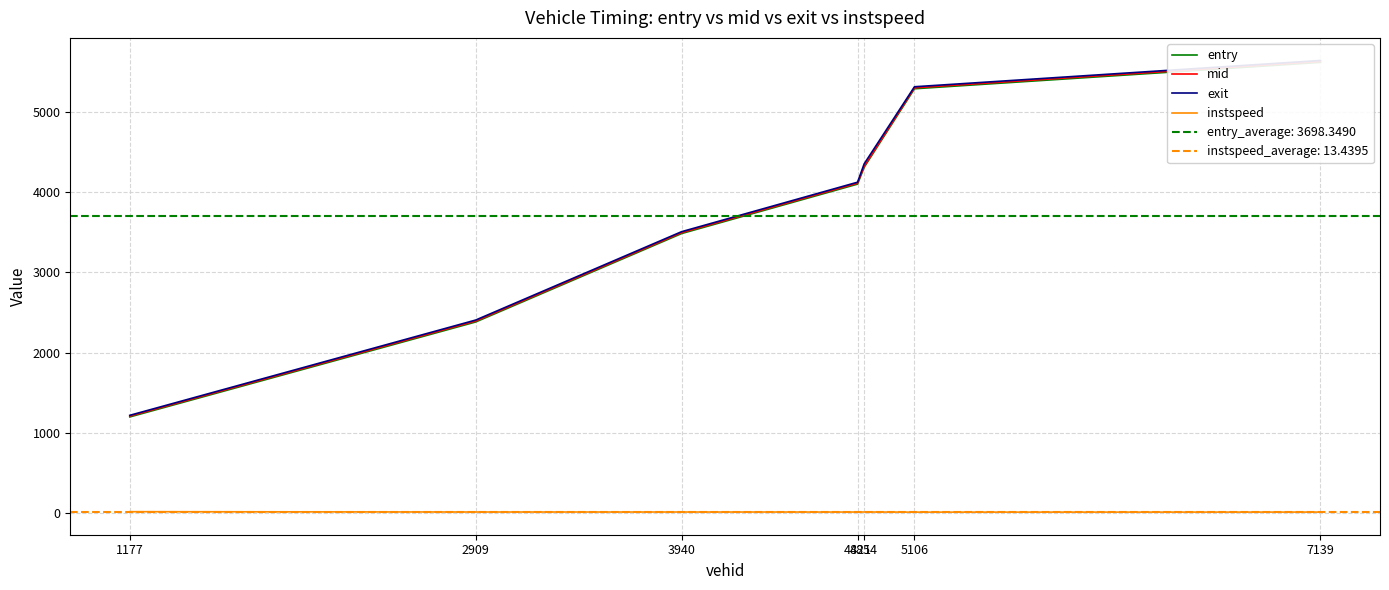

Does the chart have visible grid lines?

Yes